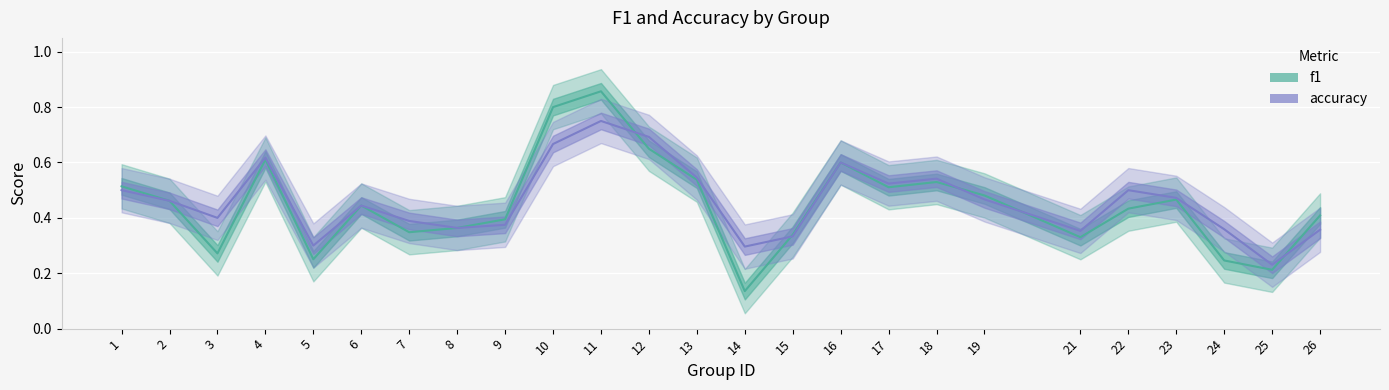

How many lines are shown in the chart?

2